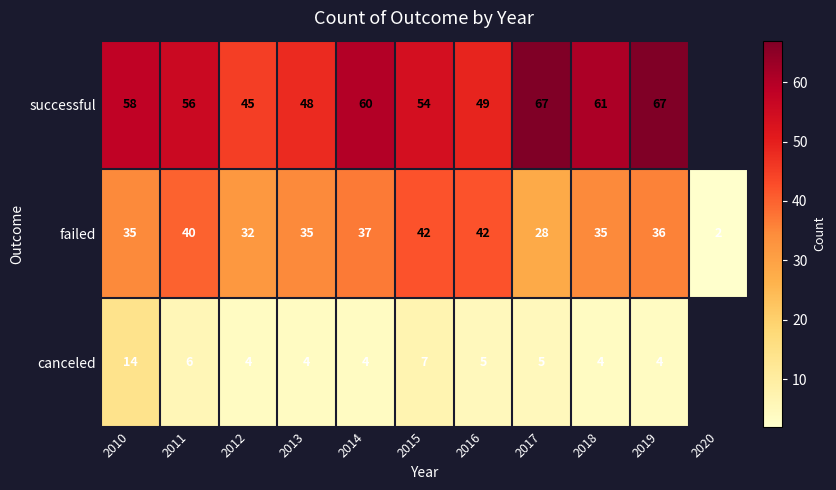

What is the total value across all series at 2016?

96